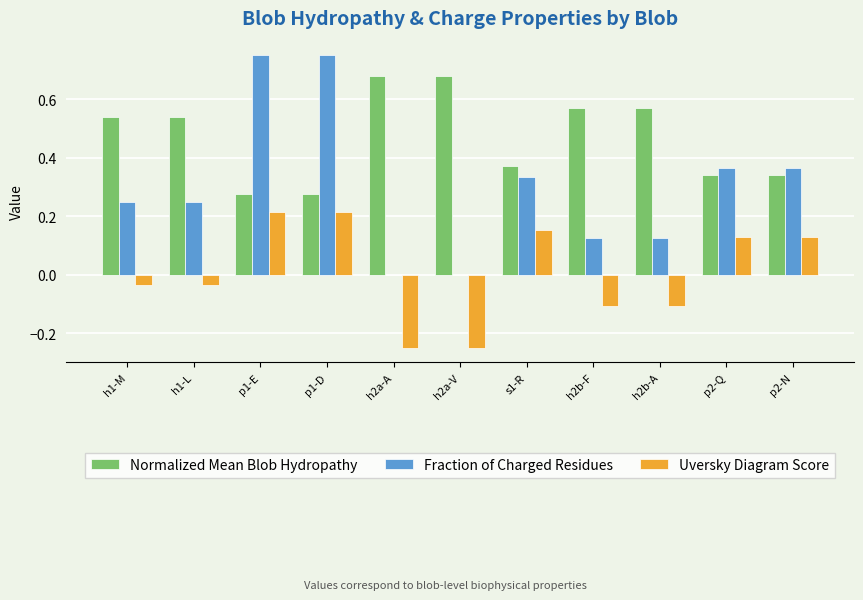

Which series changed the most between p1-D and h2a-A?

Fraction of Charged Residues